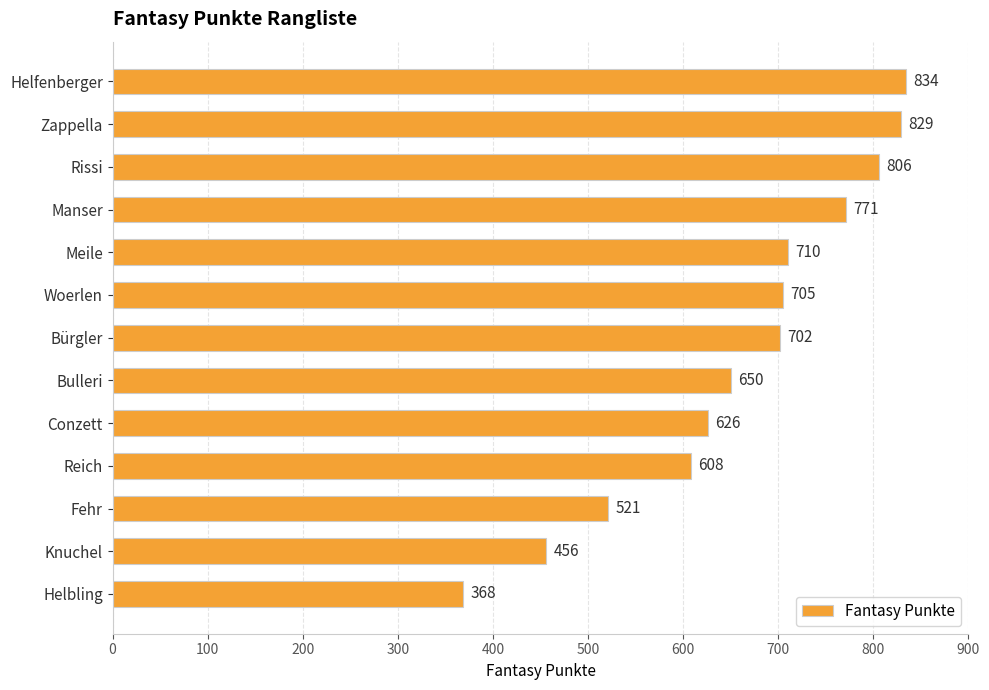

Approximately how many times larger is the value at Helbling compared to Meile?

0.5